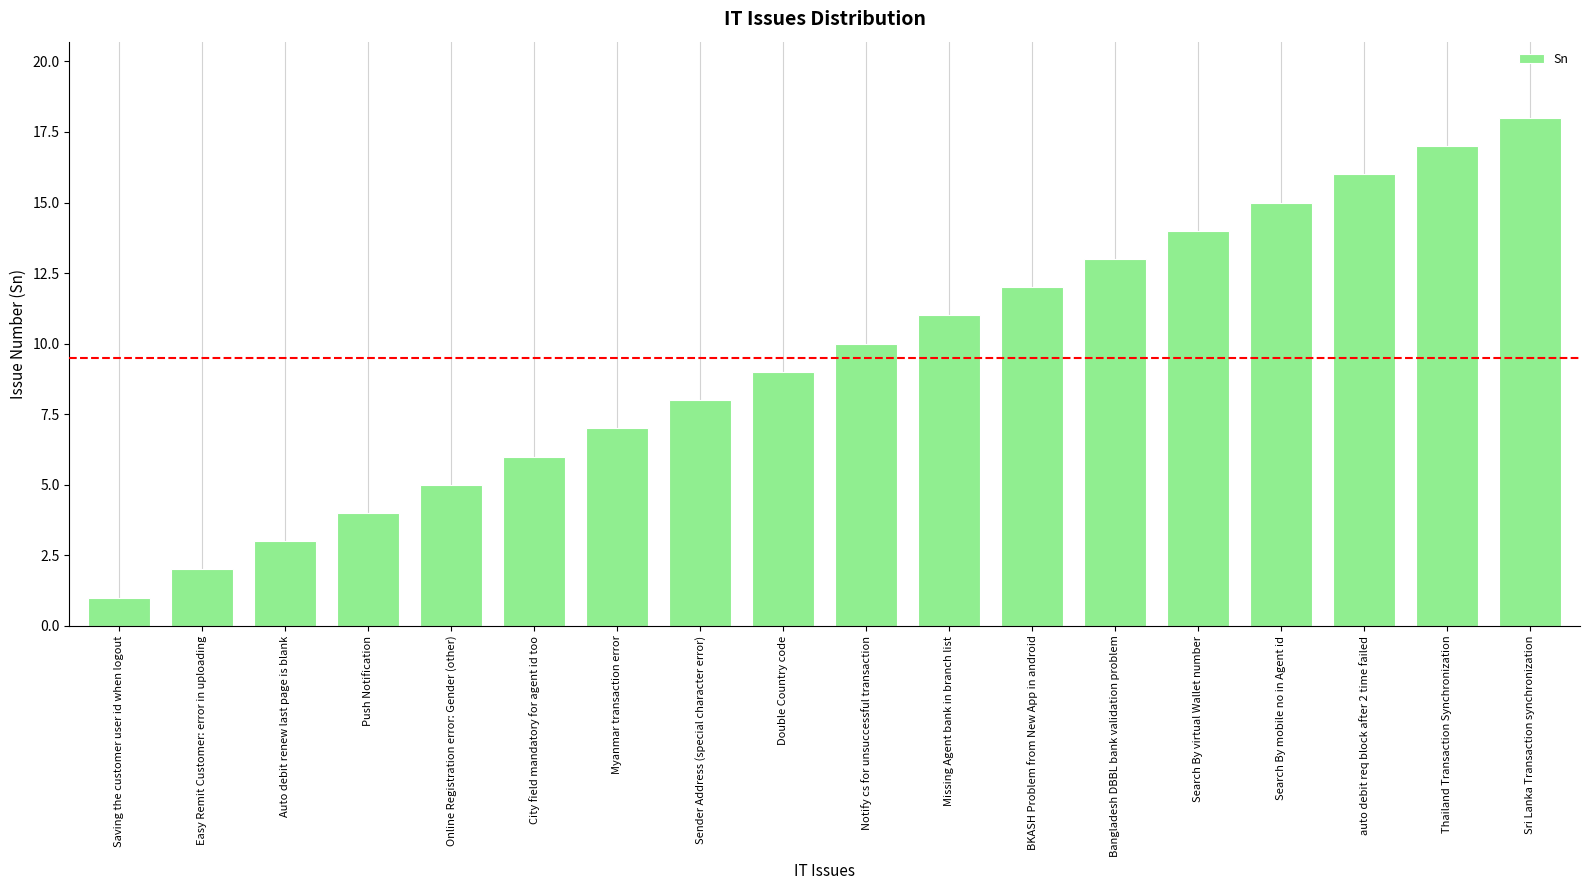

The value at Easy Remit Customer: error in uploading is 2. True or false?

True